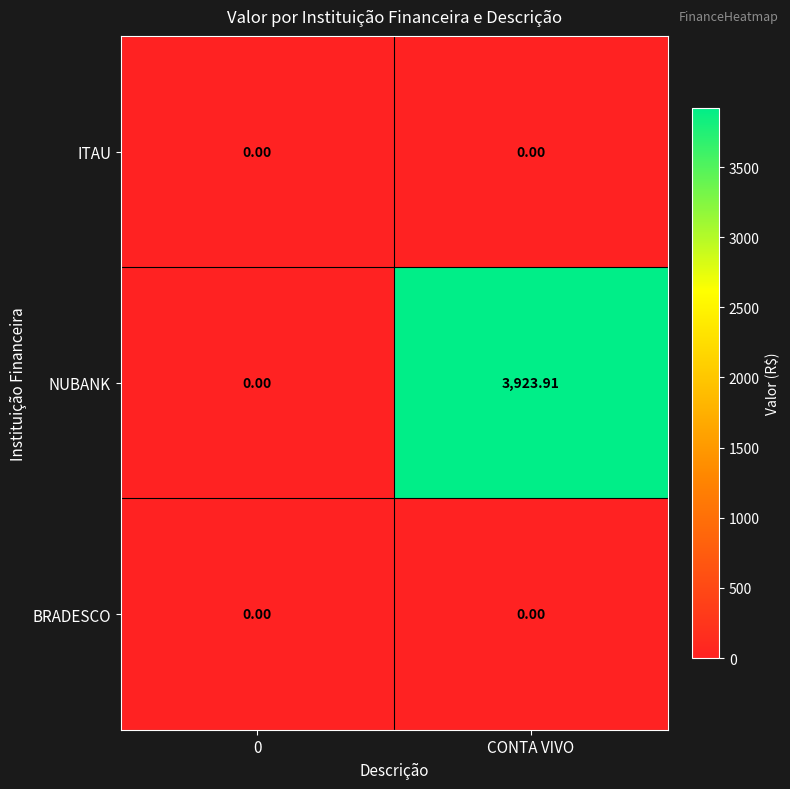

At which category is the sum across all series the highest?

CONTA VIVO